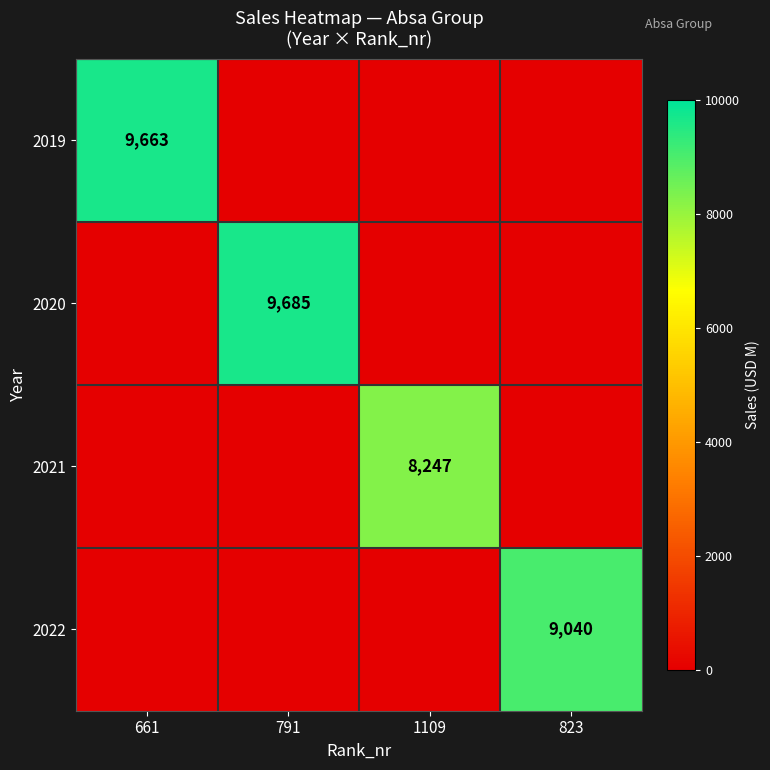

The value of 2021 at 1109 is 8247. True or false?

True